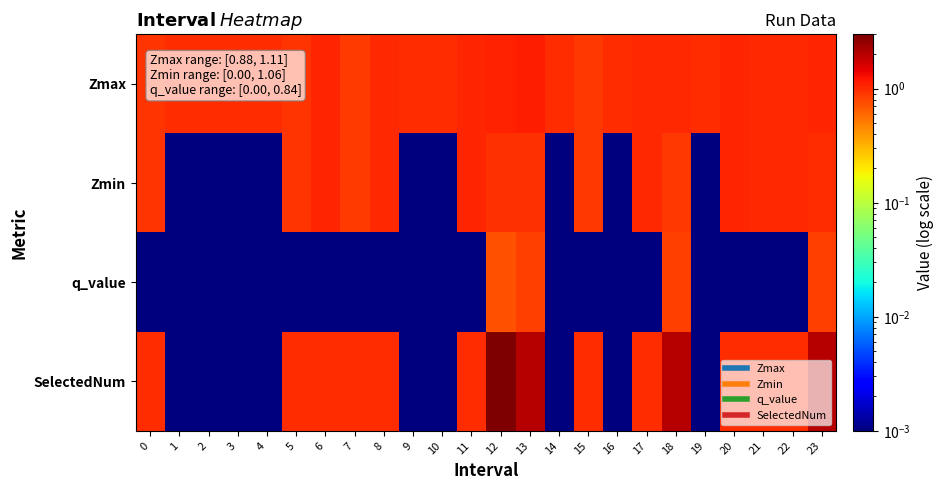

Reading left to right, transcribe all the data shown in this chart.

Zmax: 0=0.9	1=1.0	2=1.0	3=1.0	4=1.0	5=0.9	6=1.0	7=0.9	8=1.0	9=1.0	10=1.0	11=1.1	12=1.1	13=1.1	14=1.0	15=0.9	16=1.0	17=1.0	18=1.0	19=1.0	20=1.1	21=1.0	22=1.0	23=1.1
Zmin: 0=0.9	1=0.0	2=0.0	3=0.0	4=0.0	5=0.9	6=1.0	7=0.9	8=1.0	9=0.0	10=0.0	11=1.1	12=1.0	13=1.0	14=0.0	15=0.9	16=0.0	17=1.0	18=0.9	19=0.0	20=1.1	21=1.0	22=1.0	23=1.0
q_value: 0=0.0	1=0.0	2=0.0	3=0.0	4=0.0	5=0.0	6=0.0	7=0.0	8=0.0	9=0.0	10=0.0	11=0.0	12=0.7	13=0.8	14=0.0	15=0.0	16=0.0	17=0.0	18=0.8	19=0.0	20=0.0	21=0.0	22=0.0	23=0.8
SelectedNum: 0=1.0	1=0.0	2=0.0	3=0.0	4=0.0	5=1.0	6=1.0	7=1.0	8=1.0	9=0.0	10=0.0	11=1.0	12=3.0	13=2.0	14=0.0	15=1.0	16=0.0	17=1.0	18=2.0	19=0.0	20=1.0	21=1.0	22=1.0	23=2.0